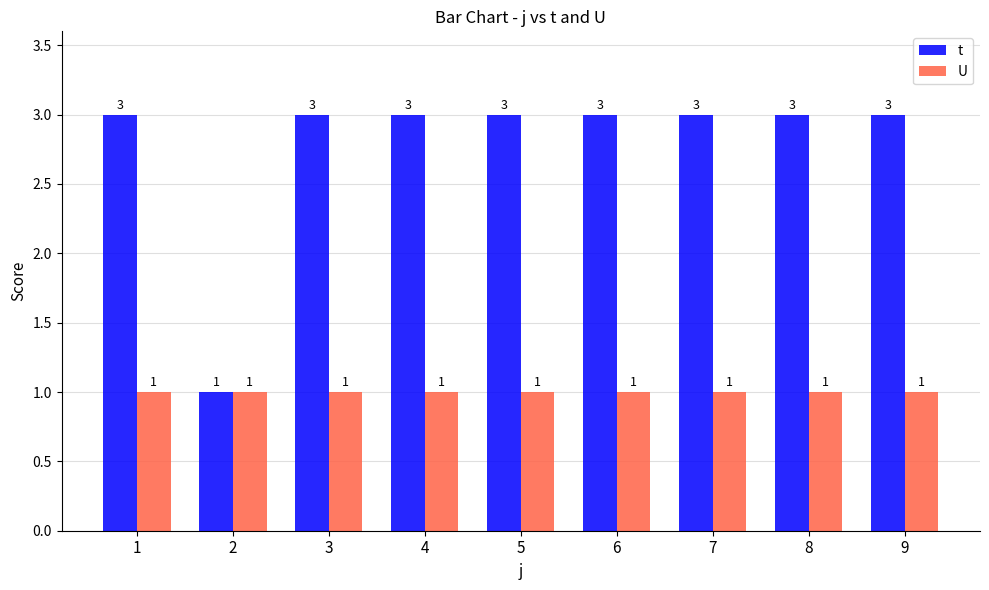

What is the difference between the maximum and minimum values in the t series?

2